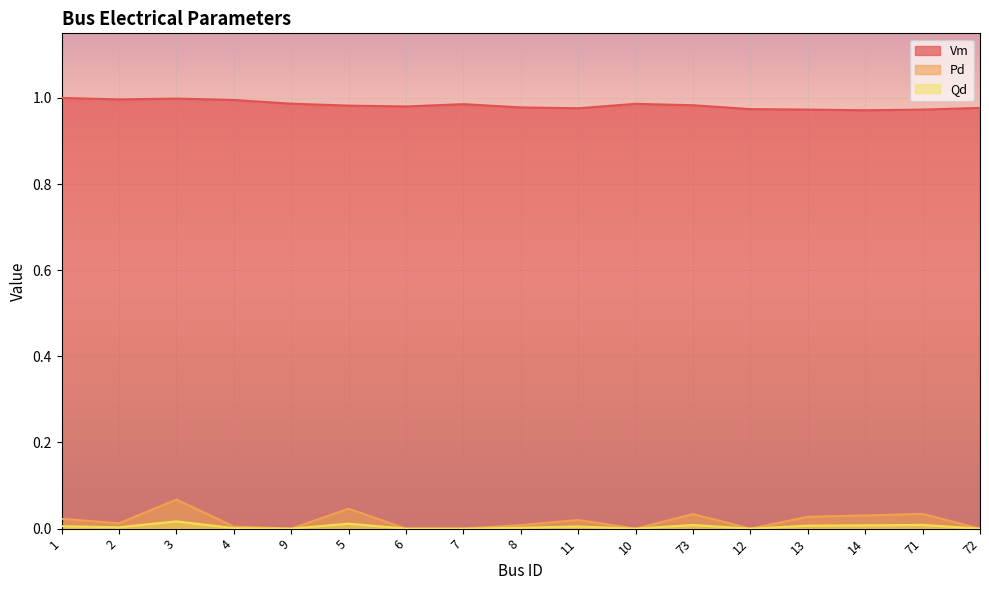

What are all the series names shown in the legend?

Vm, Pd, Qd